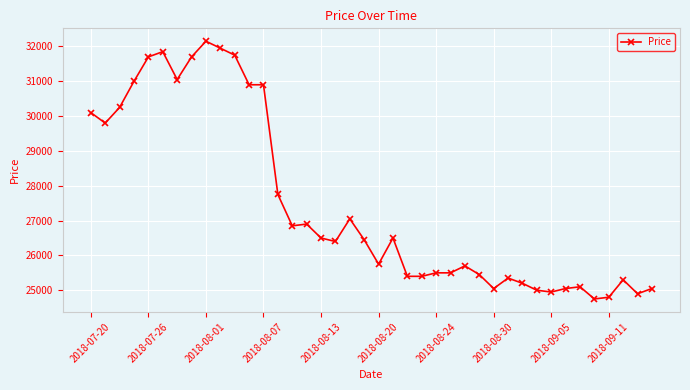

Is this an area chart (filled region under the line)?

No